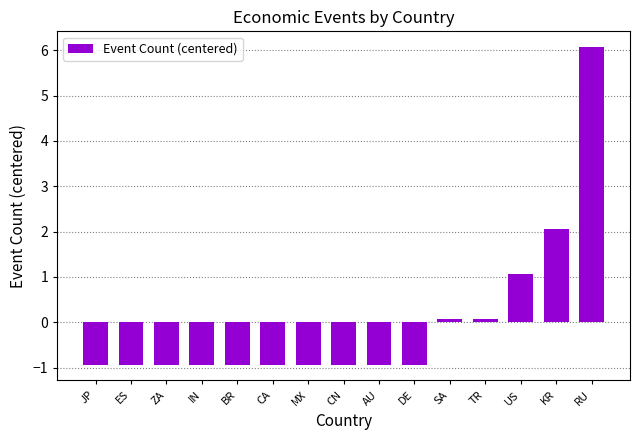

Which has a higher value, AU or TR?

TR